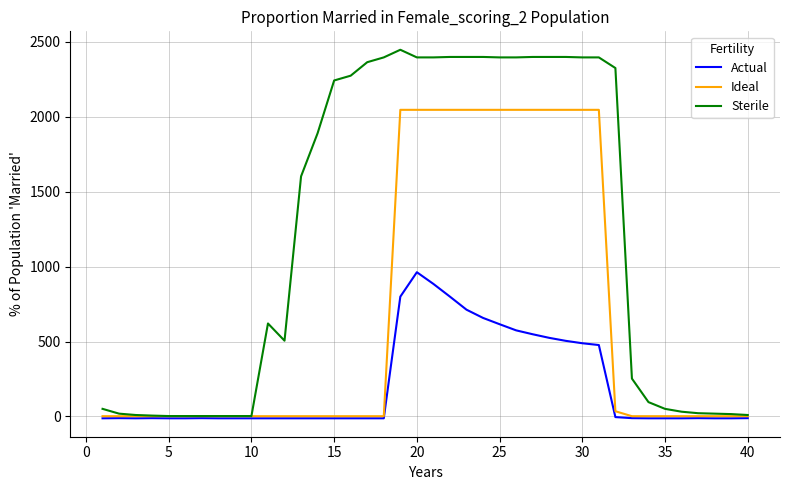

List the series in order of their overall mean, lowest first.

Actual, Ideal, Sterile